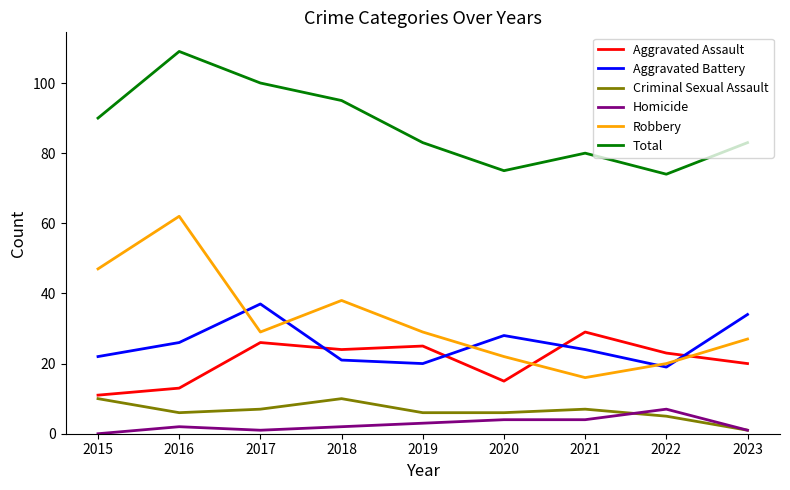

How many distinct data groups are displayed?

6